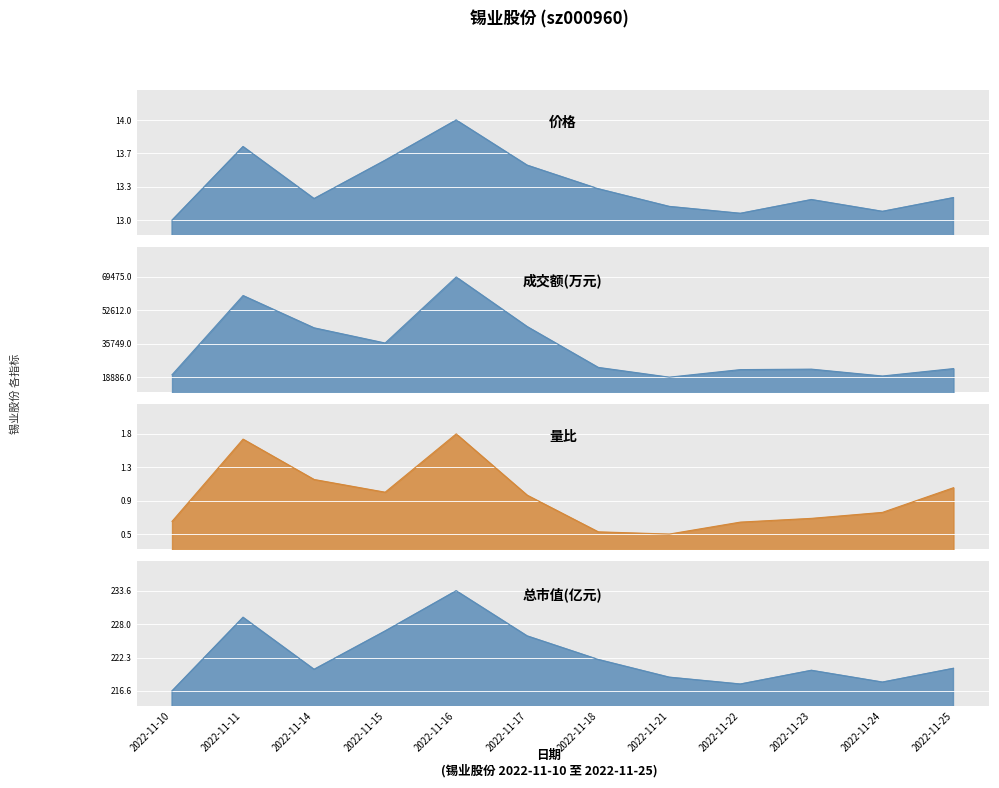

Reading left to right, what are all the values shown in this chart?

价格: 13.0	13.7	13.2	13.6	14.0	13.5	13.3	13.1	13.1	13.2	13.1	13.2
成交额(万元): 20105.0	60110.0	43801.0	36126.0	69475.0	44427.0	23818.0	18886.0	22701.0	22937.0	19472.0	23218.0
量比: 0.6	1.7	1.2	1.0	1.8	1.0	0.5	0.5	0.6	0.7	0.7	1.1
总市值(亿元): 216.6	229.1	220.3	226.8	233.6	225.9	221.9	218.9	217.8	220.1	218.1	220.4